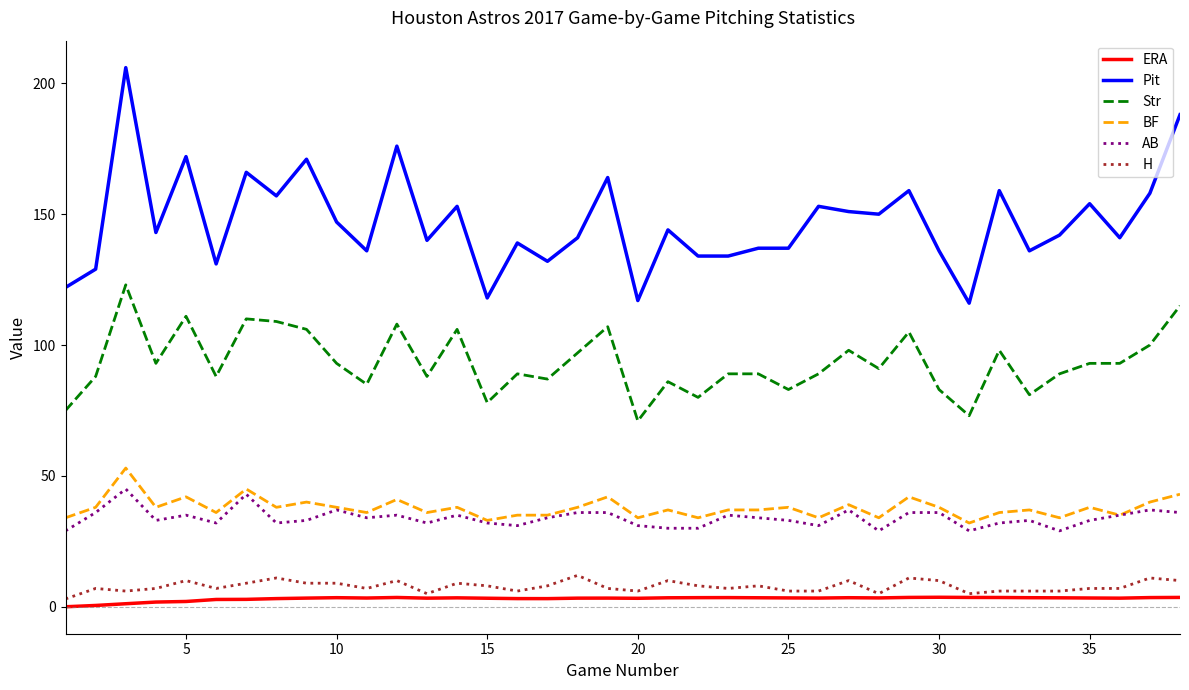

Which series has the largest total across all categories?

Pit